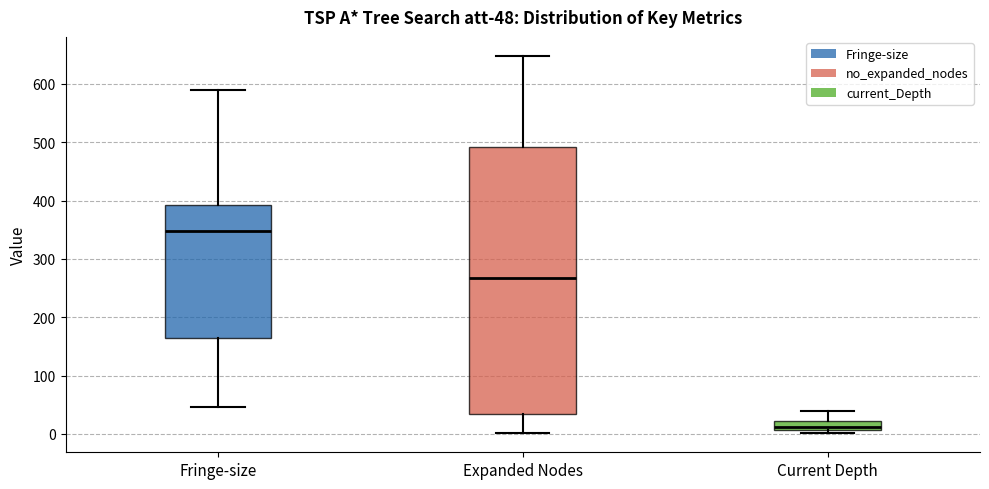

Which box's median line is the highest?

Fringe-size